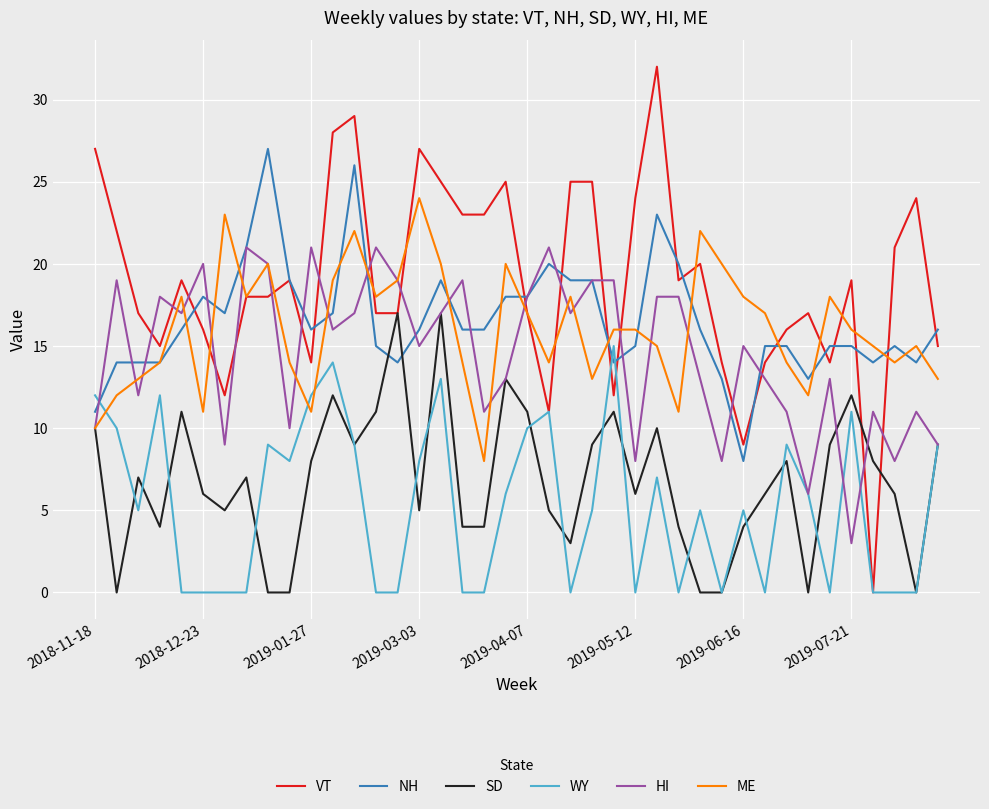

What are all the series names shown in the legend?

VT, NH, SD, WY, HI, ME